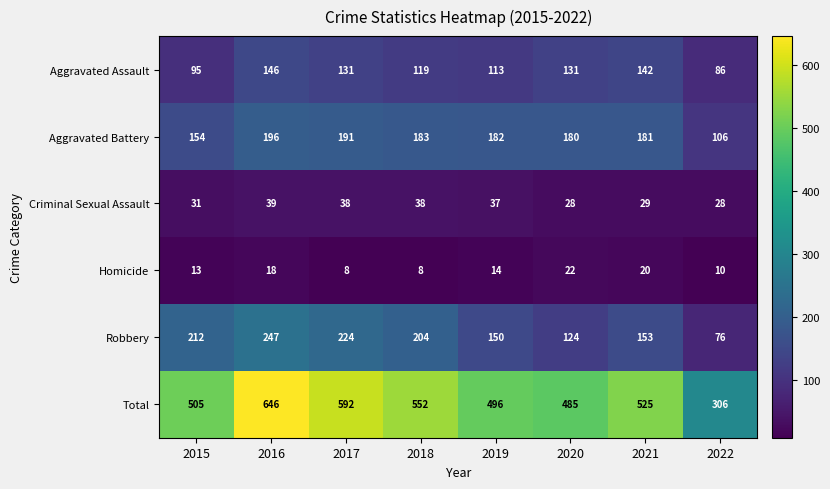

At which category is the sum across all series the highest?

2016